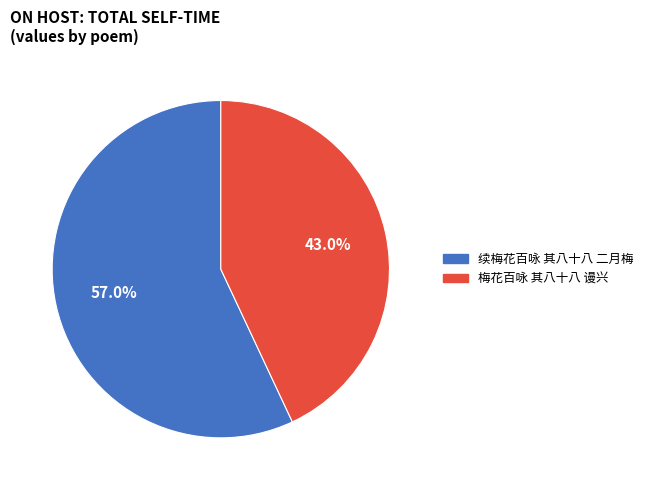

Do 续梅花百咏 其八十八 二月梅 and 梅花百咏 其八十八 谩兴 together represent more than half of the pie?

Yes